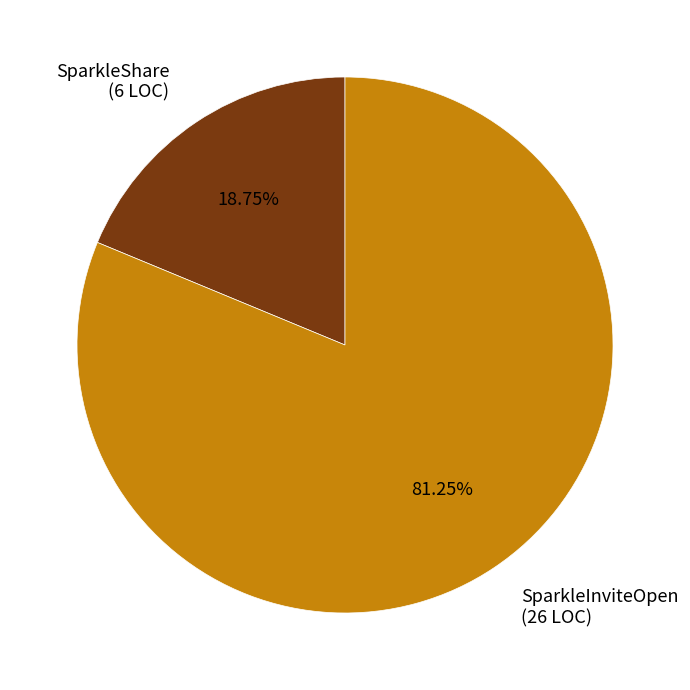

Which slice is the smallest?

SparkleShare